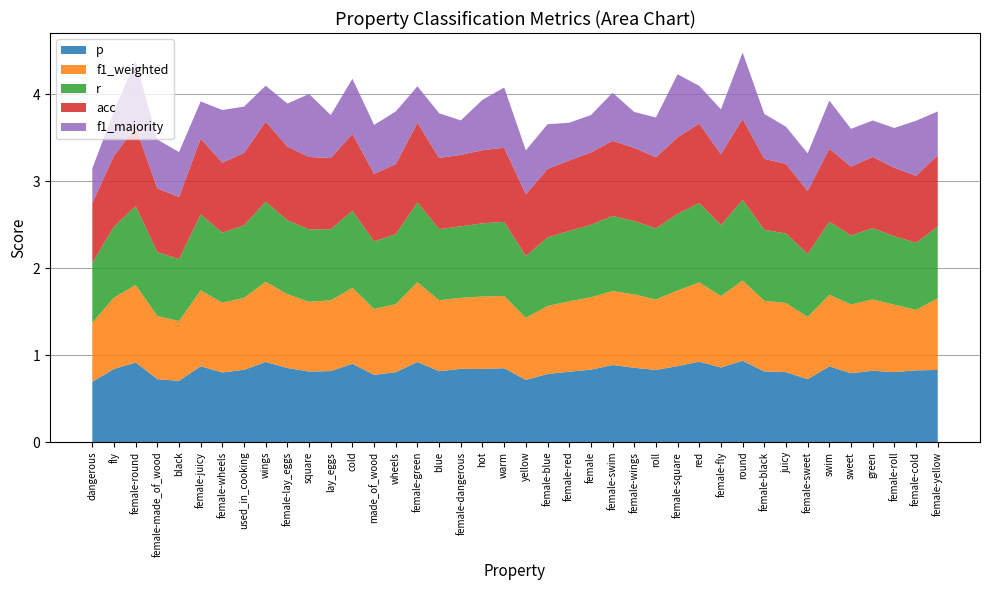

Reading left to right, extract all data points from this chart.

p: dangerous=0.7	fly=0.8	female-round=0.9	female-made_of_wood=0.7	black=0.7	female-juicy=0.9	female-wheels=0.8	used_in_cooking=0.8	wings=0.9	female-lay_eggs=0.9	square=0.8	lay_eggs=0.8	cold=0.9	made_of_wood=0.8	wheels=0.8	female-green=0.9	blue=0.8	female-dangerous=0.8	hot=0.8	warm=0.8	yellow=0.7	female-blue=0.8	female-red=0.8	female=0.8	female-swim=0.9	female-wings=0.9	roll=0.8	female-square=0.9	red=0.9	female-fly=0.9	round=0.9	female-black=0.8	juicy=0.8	female-sweet=0.7	swim=0.9	sweet=0.8	green=0.8	female-roll=0.8	female-cold=0.8	female-yellow=0.8
f1_weighted: dangerous=0.7	fly=0.8	female-round=0.9	female-made_of_wood=0.7	black=0.7	female-juicy=0.9	female-wheels=0.8	used_in_cooking=0.8	wings=0.9	female-lay_eggs=0.8	square=0.8	lay_eggs=0.8	cold=0.9	made_of_wood=0.8	wheels=0.8	female-green=0.9	blue=0.8	female-dangerous=0.8	hot=0.8	warm=0.8	yellow=0.7	female-blue=0.8	female-red=0.8	female=0.8	female-swim=0.9	female-wings=0.8	roll=0.8	female-square=0.9	red=0.9	female-fly=0.8	round=0.9	female-black=0.8	juicy=0.8	female-sweet=0.7	swim=0.8	sweet=0.8	green=0.8	female-roll=0.8	female-cold=0.7	female-yellow=0.8
r: dangerous=0.7	fly=0.8	female-round=0.9	female-made_of_wood=0.7	black=0.7	female-juicy=0.9	female-wheels=0.8	used_in_cooking=0.8	wings=0.9	female-lay_eggs=0.8	square=0.8	lay_eggs=0.8	cold=0.9	made_of_wood=0.8	wheels=0.8	female-green=0.9	blue=0.8	female-dangerous=0.8	hot=0.8	warm=0.9	yellow=0.7	female-blue=0.8	female-red=0.8	female=0.8	female-swim=0.9	female-wings=0.8	roll=0.8	female-square=0.9	red=0.9	female-fly=0.8	round=0.9	female-black=0.8	juicy=0.8	female-sweet=0.7	swim=0.8	sweet=0.8	green=0.8	female-roll=0.8	female-cold=0.8	female-yellow=0.8
acc: dangerous=0.7	fly=0.8	female-round=0.9	female-made_of_wood=0.7	black=0.7	female-juicy=0.9	female-wheels=0.8	used_in_cooking=0.8	wings=0.9	female-lay_eggs=0.8	square=0.8	lay_eggs=0.8	cold=0.9	made_of_wood=0.8	wheels=0.8	female-green=0.9	blue=0.8	female-dangerous=0.8	hot=0.8	warm=0.9	yellow=0.7	female-blue=0.8	female-red=0.8	female=0.8	female-swim=0.9	female-wings=0.8	roll=0.8	female-square=0.9	red=0.9	female-fly=0.8	round=0.9	female-black=0.8	juicy=0.8	female-sweet=0.7	swim=0.8	sweet=0.8	green=0.8	female-roll=0.8	female-cold=0.8	female-yellow=0.8
f1_majority: dangerous=0.4	fly=0.5	female-round=0.8	female-made_of_wood=0.6	black=0.5	female-juicy=0.4	female-wheels=0.6	used_in_cooking=0.5	wings=0.4	female-lay_eggs=0.5	square=0.7	lay_eggs=0.5	cold=0.6	made_of_wood=0.6	wheels=0.6	female-green=0.4	blue=0.5	female-dangerous=0.4	hot=0.6	warm=0.7	yellow=0.5	female-blue=0.5	female-red=0.4	female=0.4	female-swim=0.6	female-wings=0.4	roll=0.5	female-square=0.7	red=0.4	female-fly=0.5	round=0.8	female-black=0.5	juicy=0.4	female-sweet=0.4	swim=0.6	sweet=0.4	green=0.4	female-roll=0.5	female-cold=0.6	female-yellow=0.5